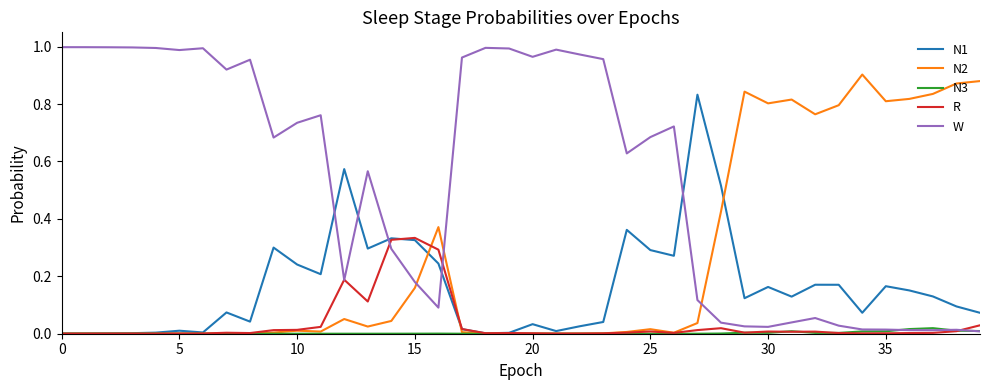

Which series has the largest range (max minus min)?

W